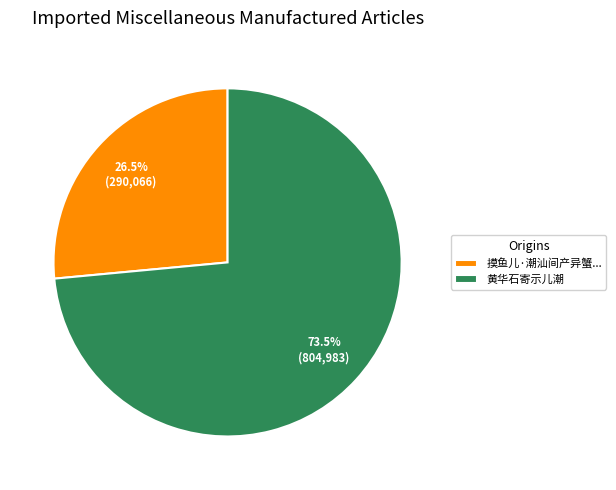

What percentage is NOT represented by 黄华石寄示儿潮?

26.5%